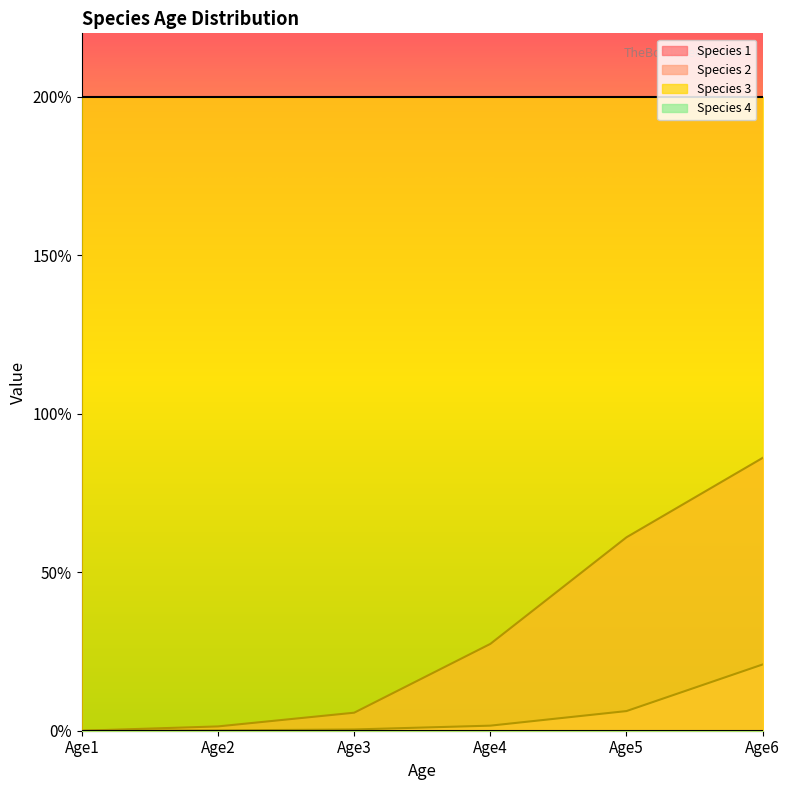

How many lines are shown in the chart?

2